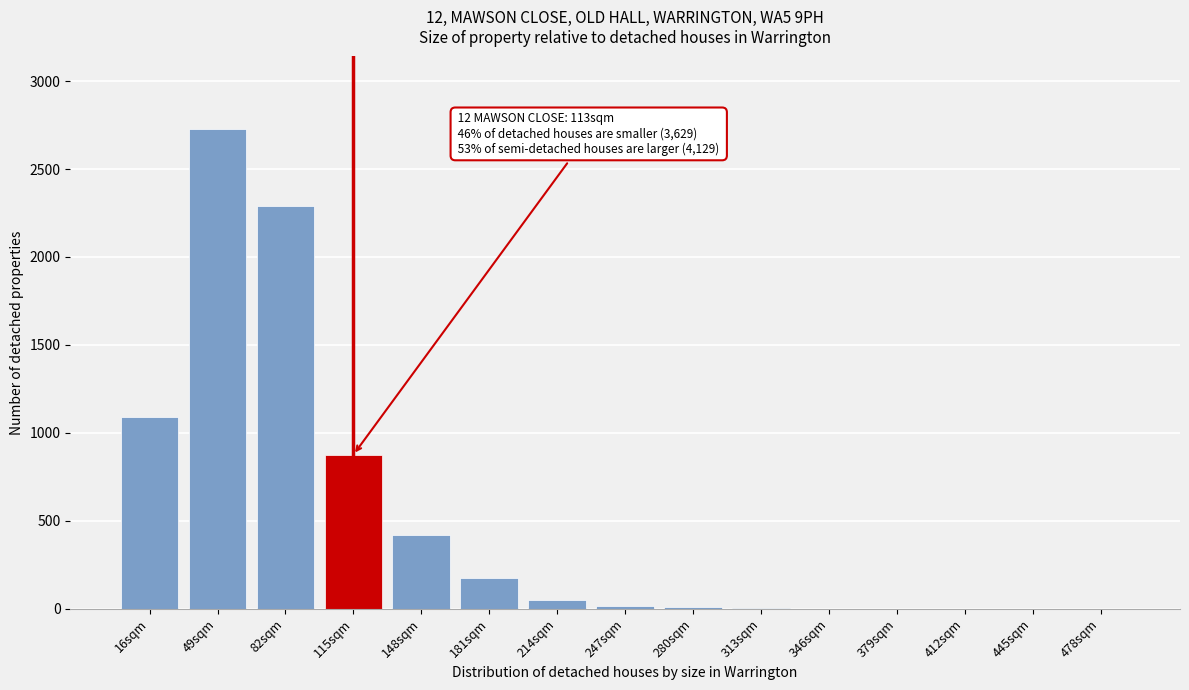

Between 49sqm and 478sqm, which is larger?

49sqm